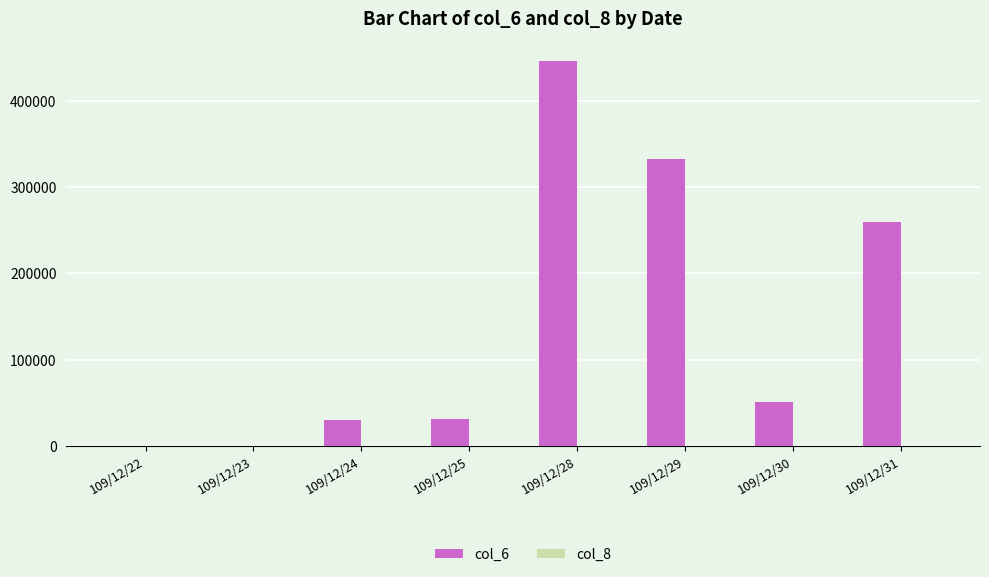

Is it true that col_6 equals -220623 at 109/12/22?

False